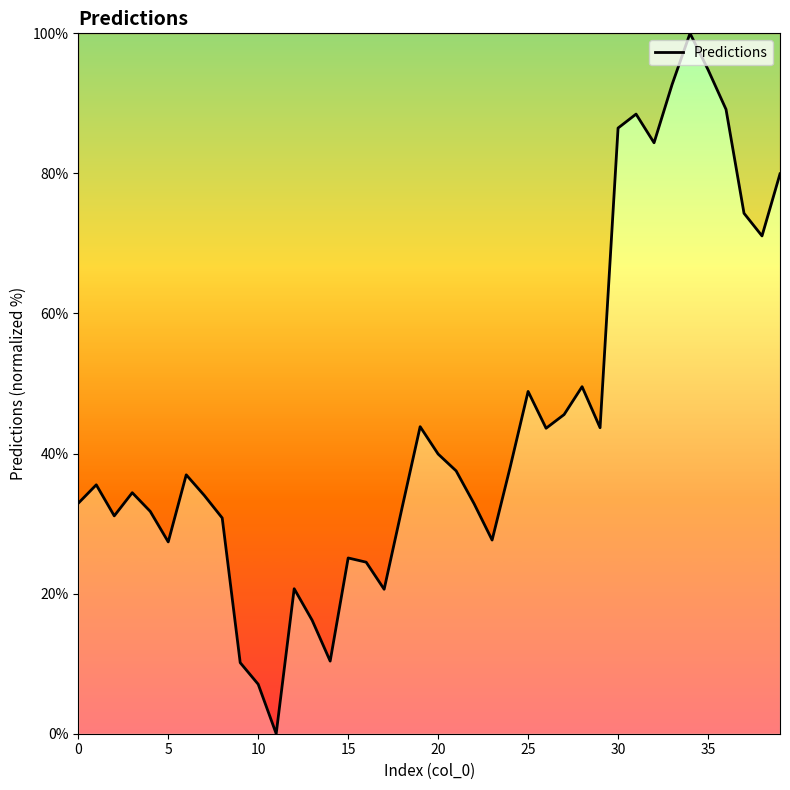

What is the maximum value shown in the chart?

100.0